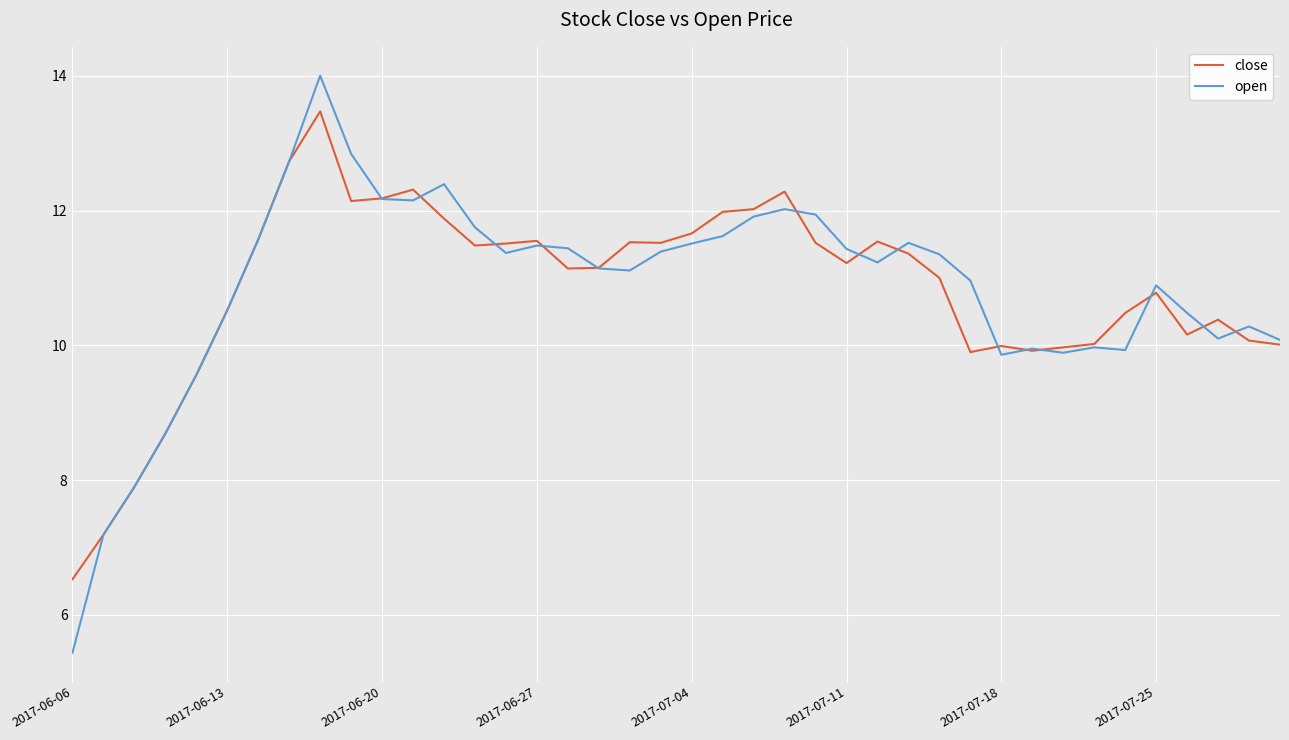

Which series has the largest range (max minus min)?

open